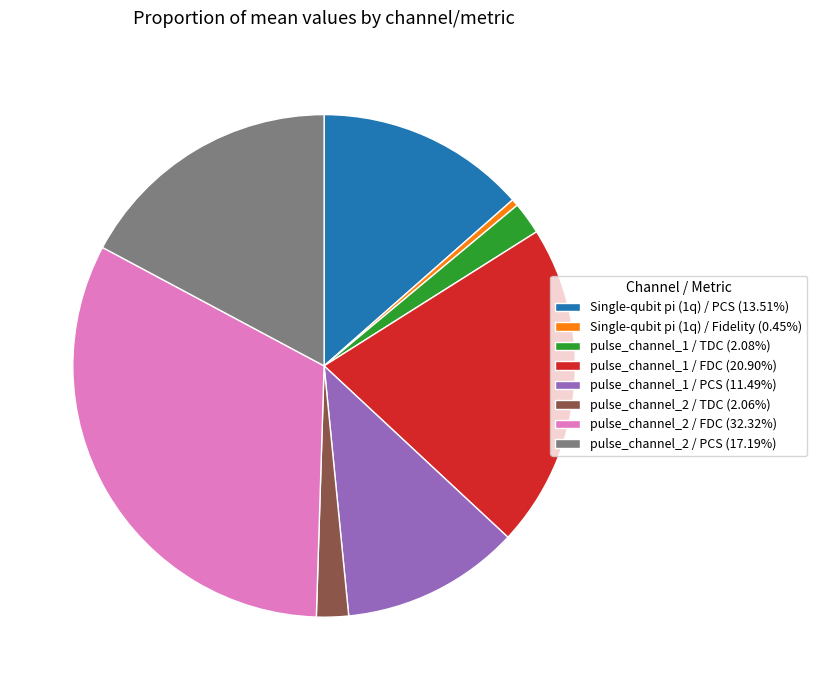

Does pulse_channel_2 / FDC (32.32%) represent more than half of the total?

No